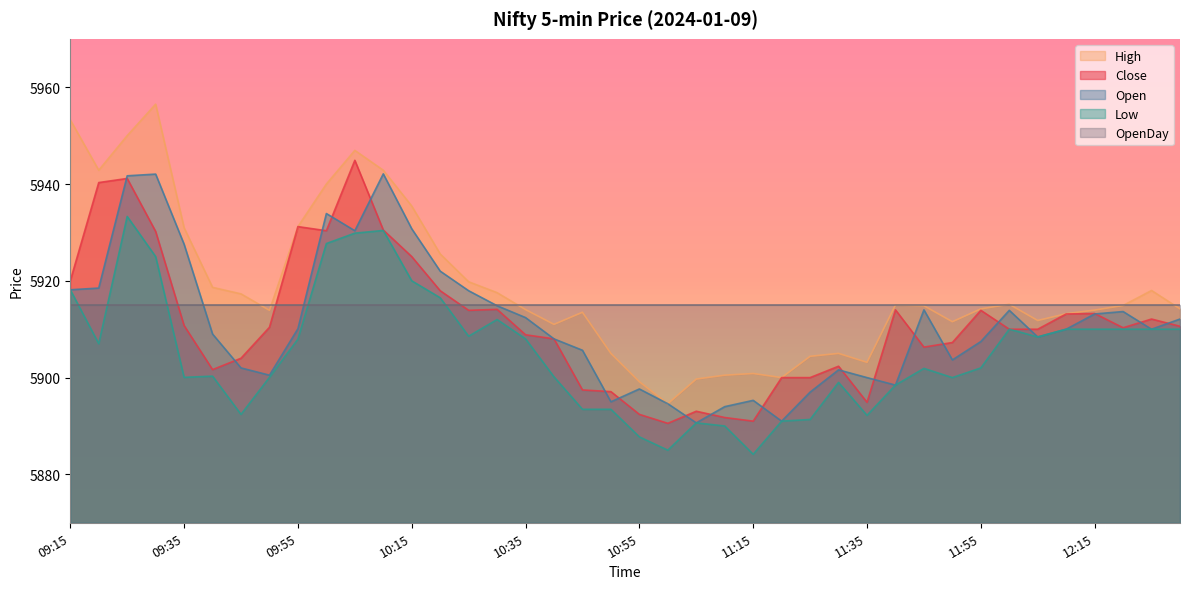

What is the label of the 32nd point from the right?

09:55